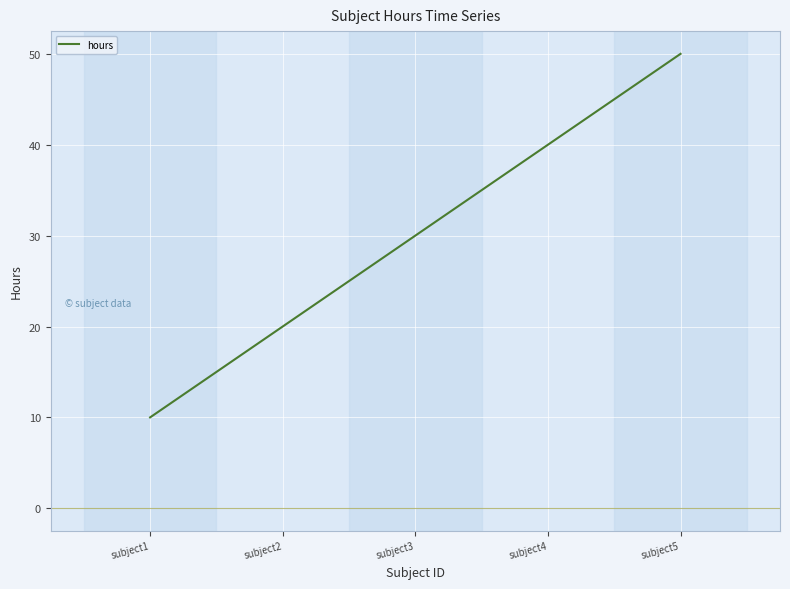

Rank the categories by value from highest to lowest.

subject5, subject4, subject3, subject2, subject1